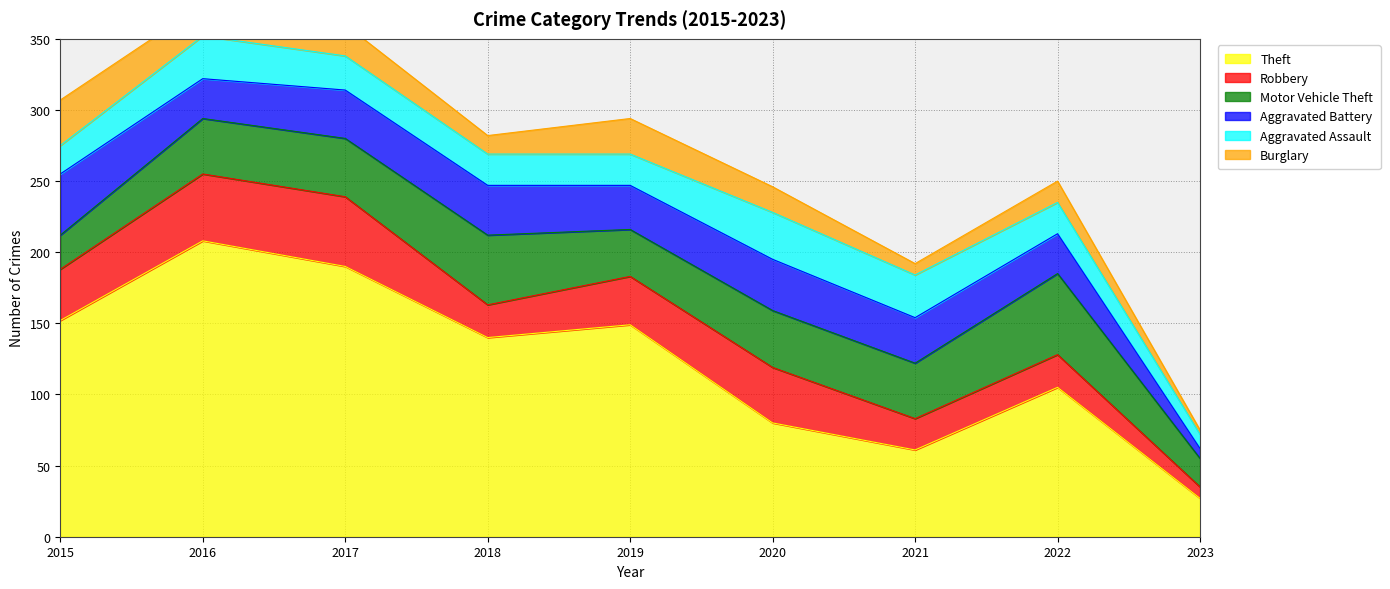

What are all the series names shown in the legend?

Theft, Robbery, Motor Vehicle Theft, Aggravated Battery, Aggravated Assault, Burglary